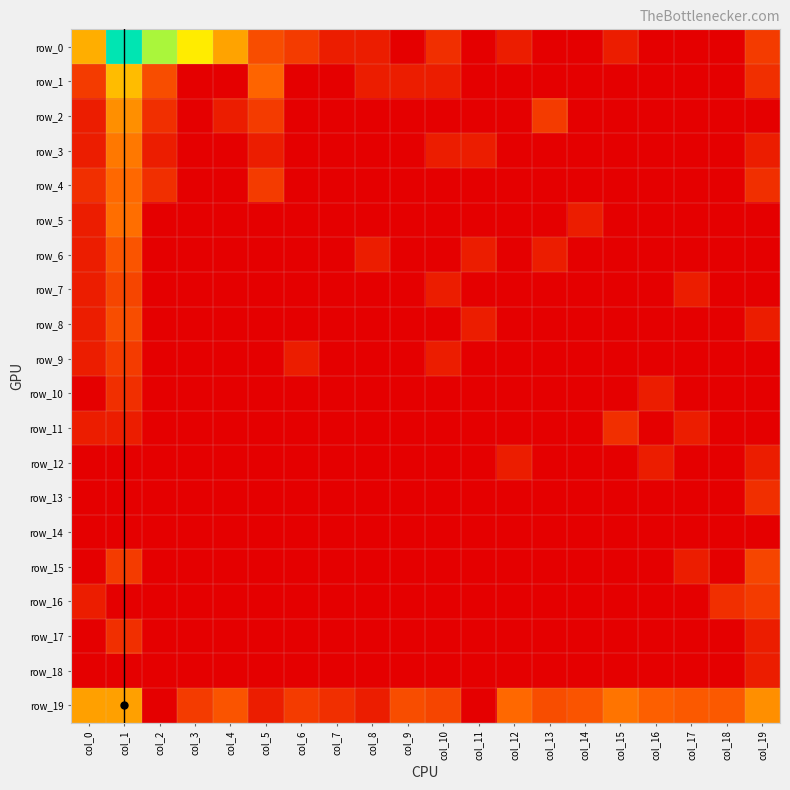

Is it true that row_7 equals 0.0 at col_16?

True